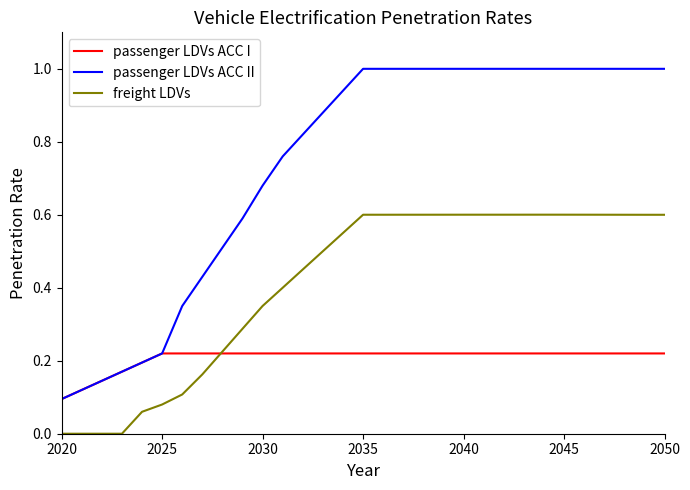

Which series has the widest spread of values?

passenger LDVs ACC II